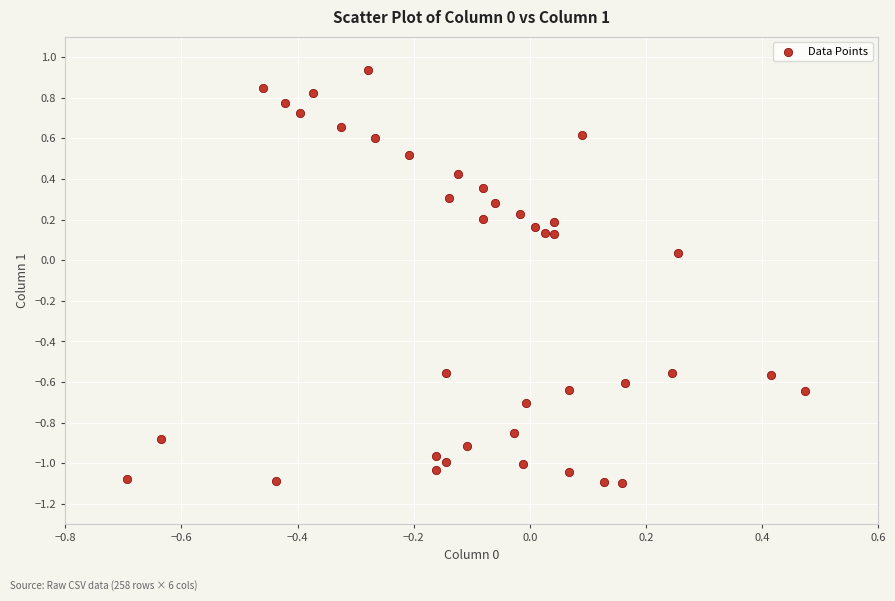

What is the range of X values (max minus min)?

1.2